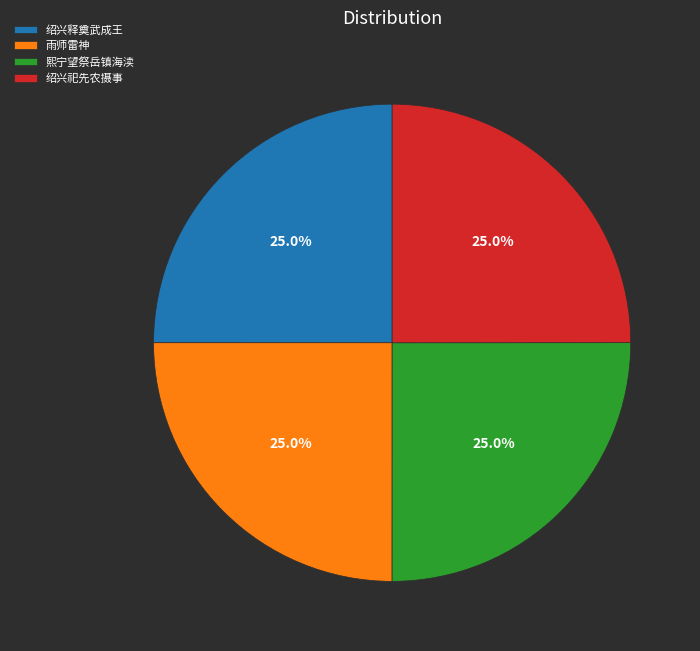

What is the ratio of the value at 绍兴祀先农摄事 to the value at 雨师雷神?

1.0